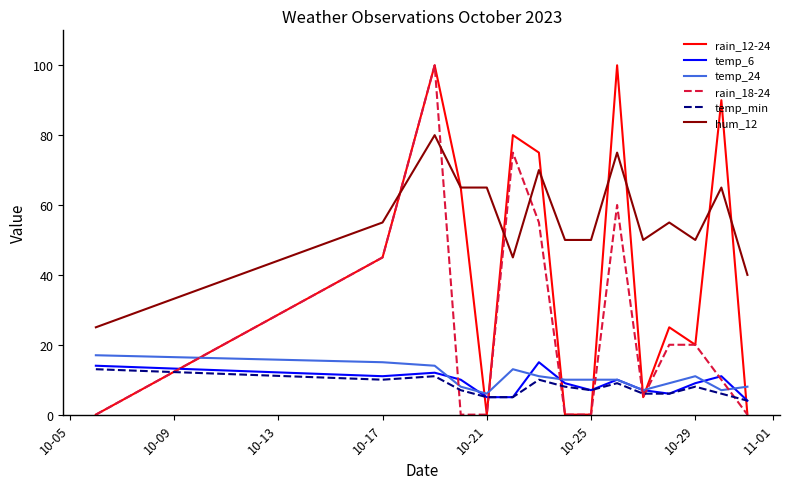

How many values in the rain_18-24 series are below 10?

7